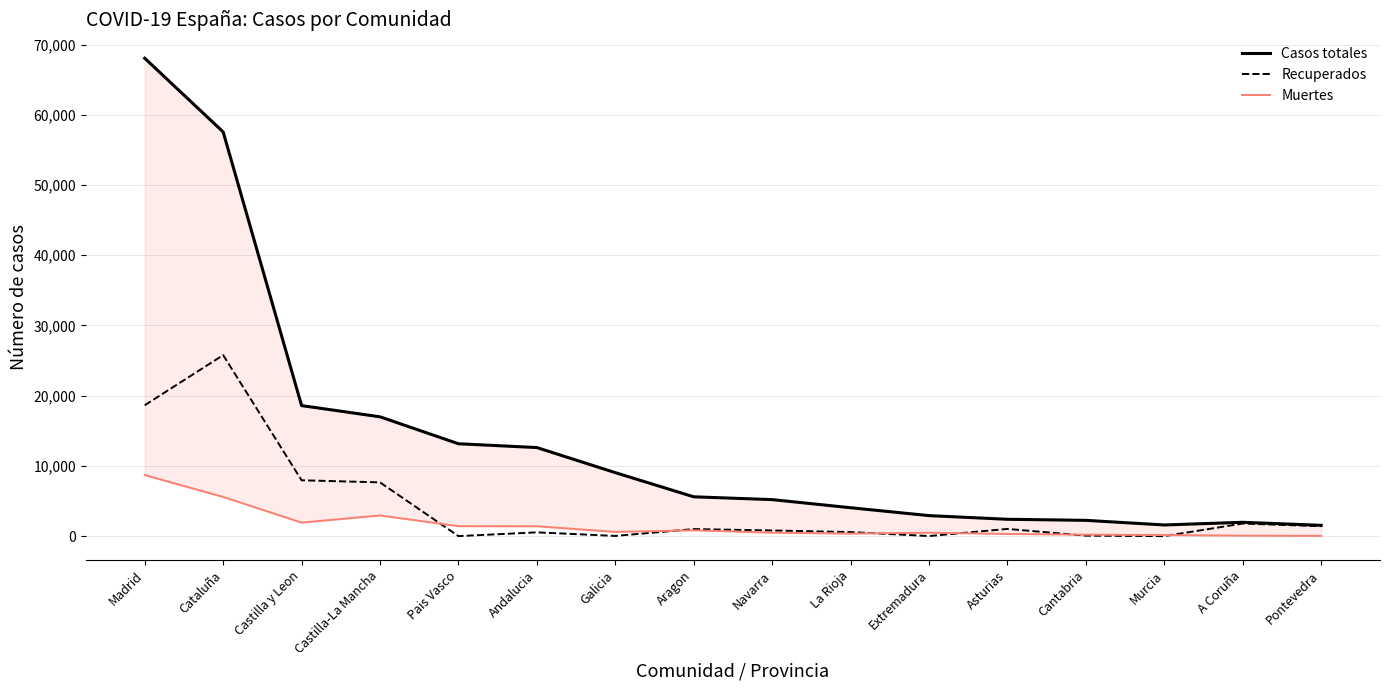

What position from the left is Aragon?

8